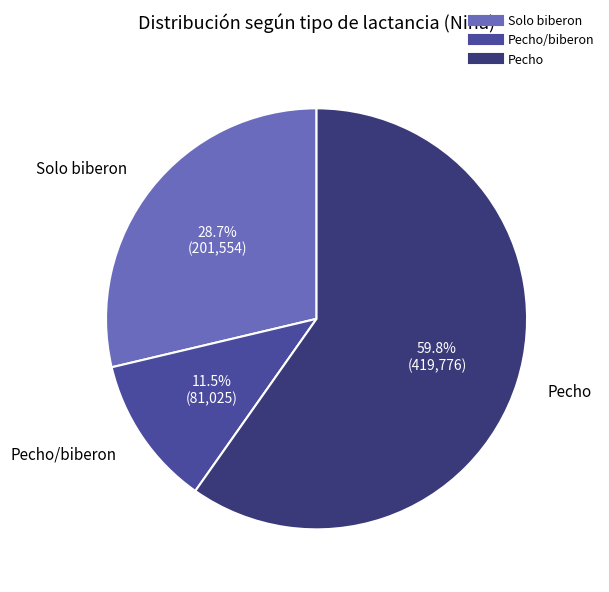

Is there any slice that represents more than half of the pie?

Yes